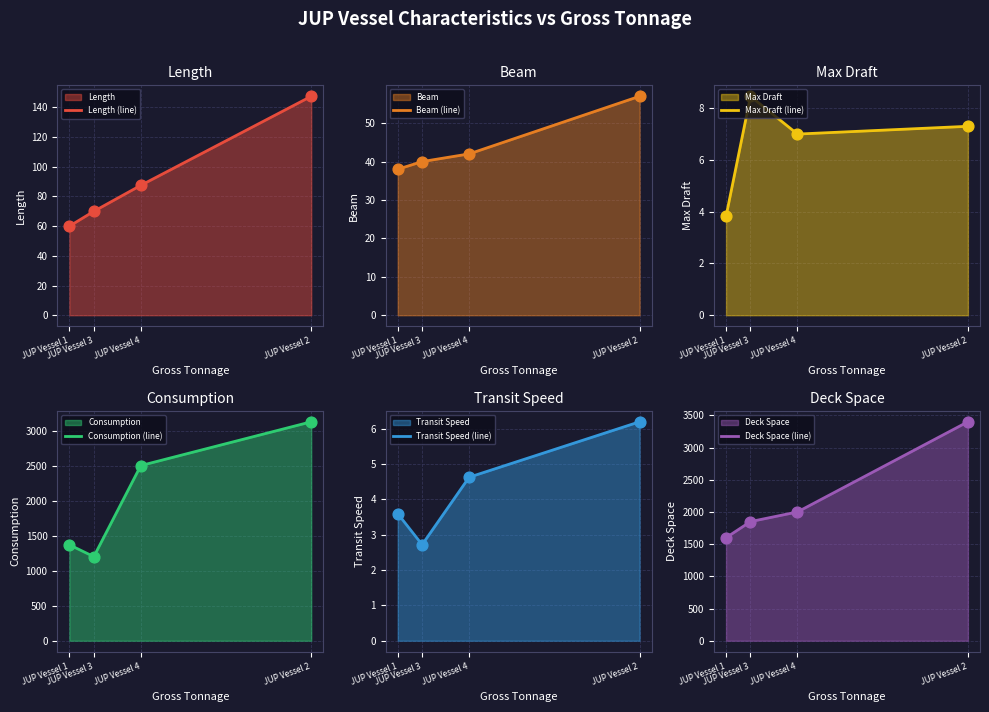

Is the value of Consumption (line) at JUP Vessel 1 greater than the value of Length (line) at JUP Vessel 2?

Yes